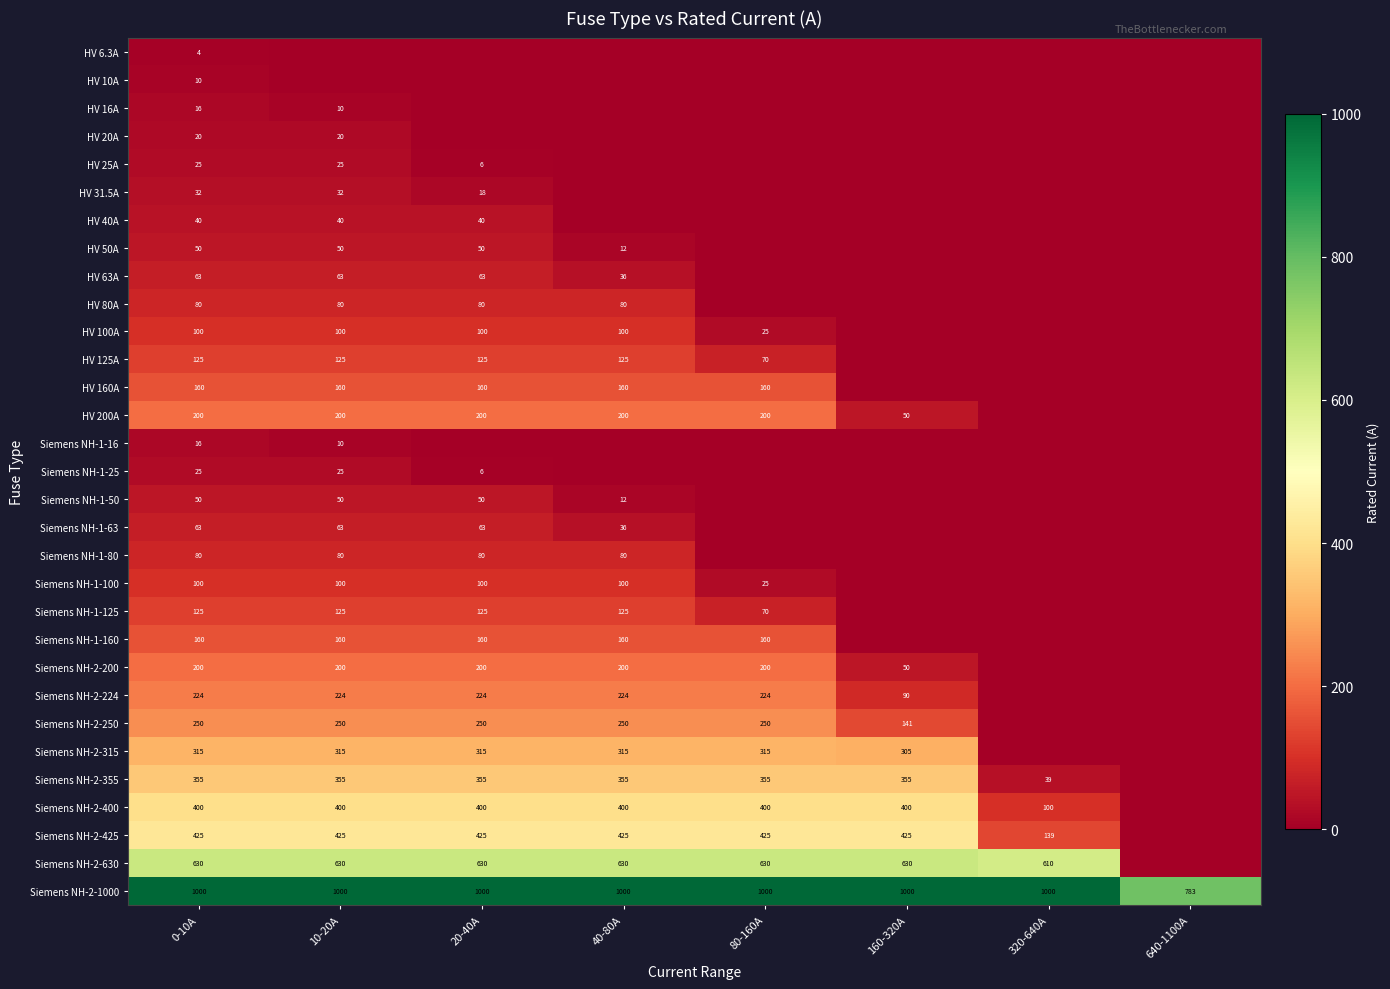

Is it true that Siemens NH-1-50 equals 12 at 40-80A?

True